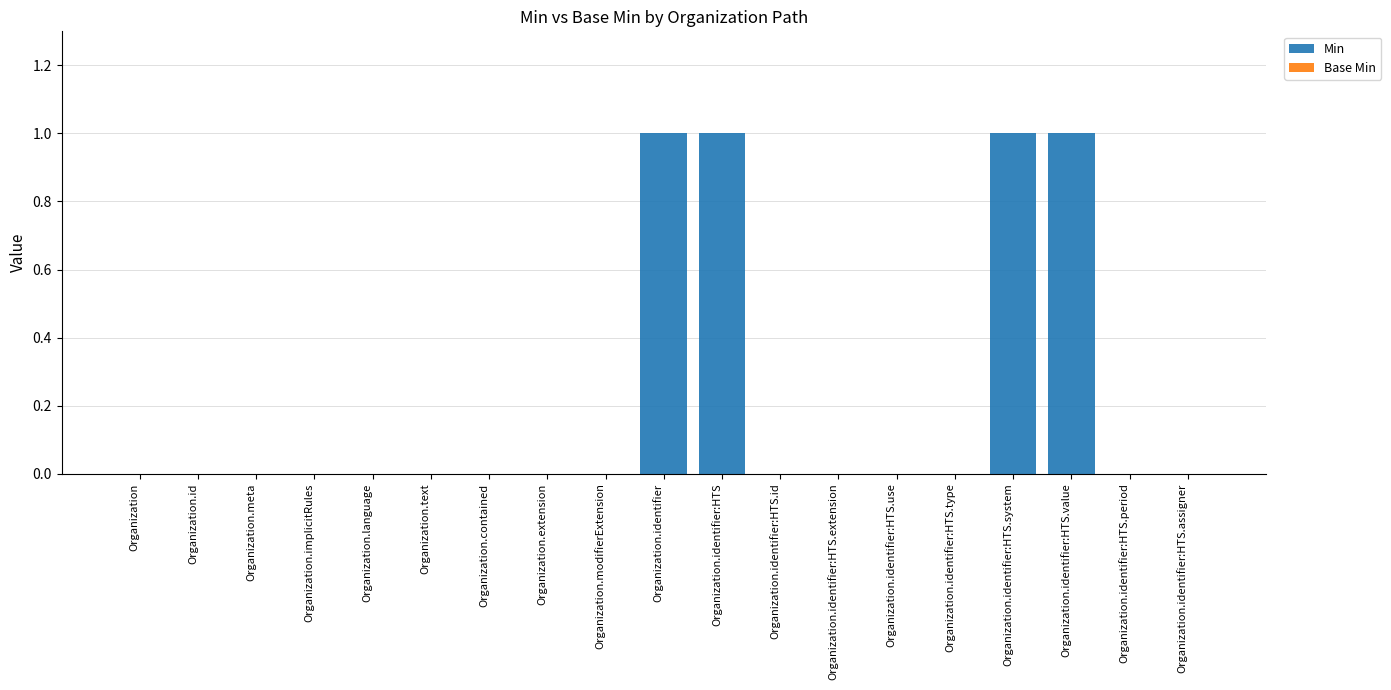

Reading left to right, list all the values displayed in this chart.

Organization=0	Organization.id=0	Organization.meta=0	Organization.implicitRules=0	Organization.language=0	Organization.text=0	Organization.contained=0	Organization.extension=0	Organization.modifierExtension=0	Organization.identifier=1	Organization.identifier:HTS=1	Organization.identifier:HTS.id=0	Organization.identifier:HTS.extension=0	Organization.identifier:HTS.use=0	Organization.identifier:HTS.type=0	Organization.identifier:HTS.system=1	Organization.identifier:HTS.value=1	Organization.identifier:HTS.period=0	Organization.identifier:HTS.assigner=0